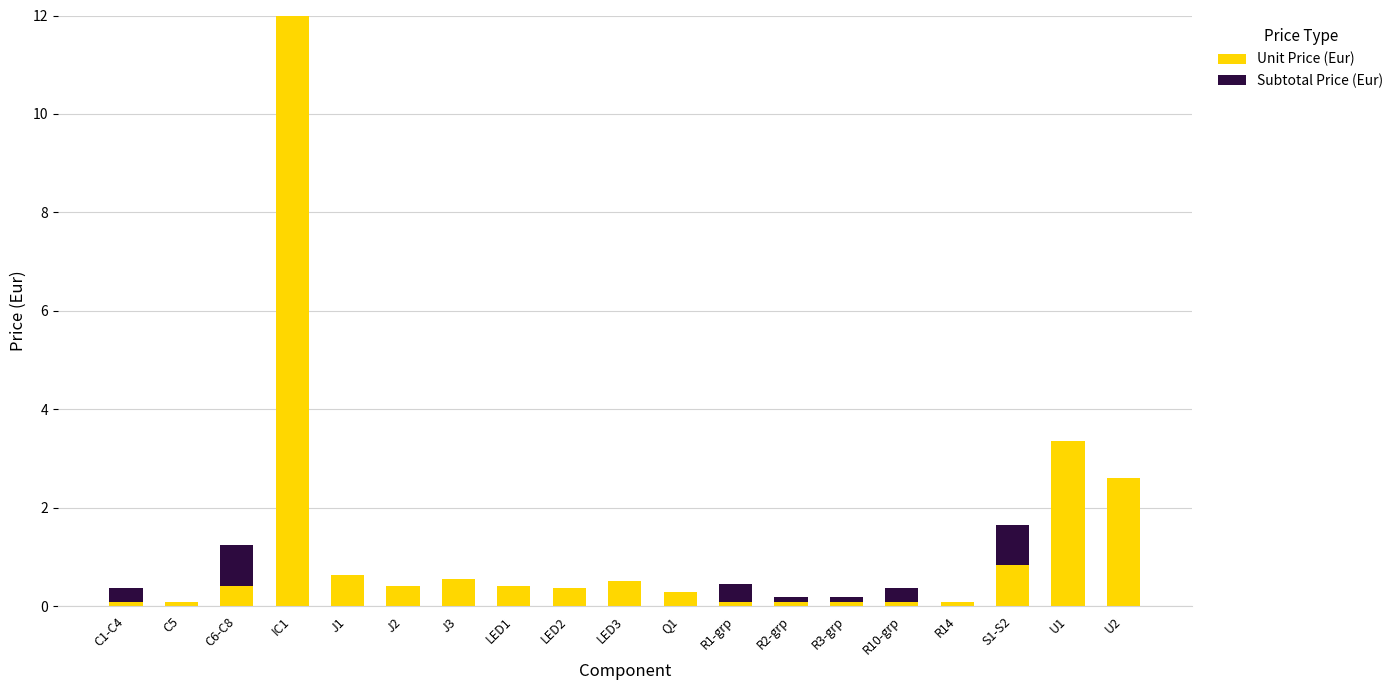

At which label is Unit Price (Eur) closest to 6?

U1